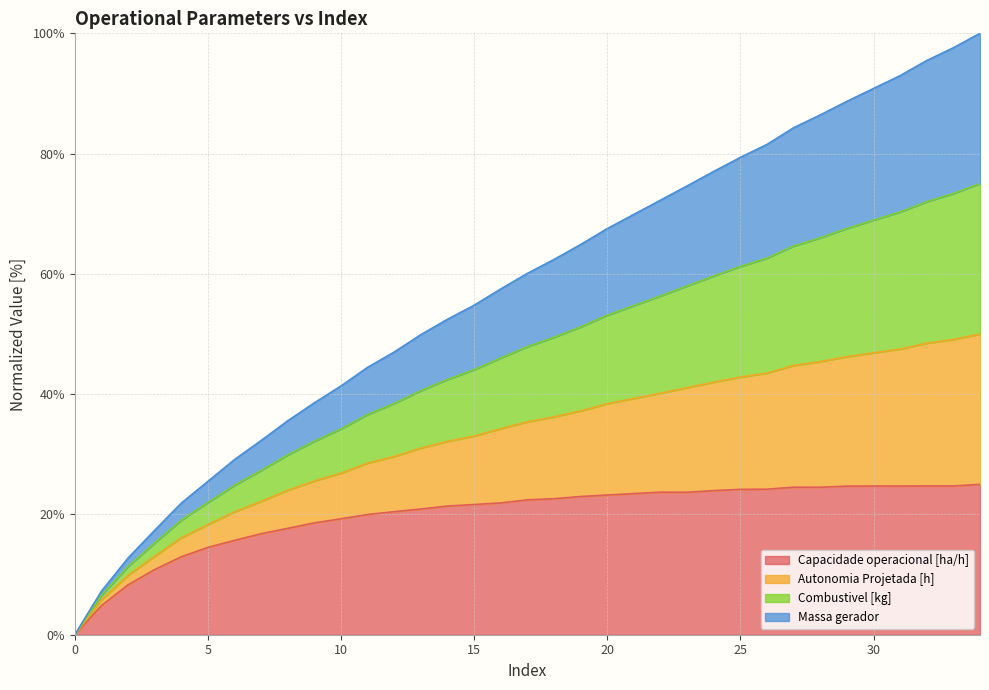

The Autonomia Projetada [h] series shows 52.5 at 14. True or false?

True